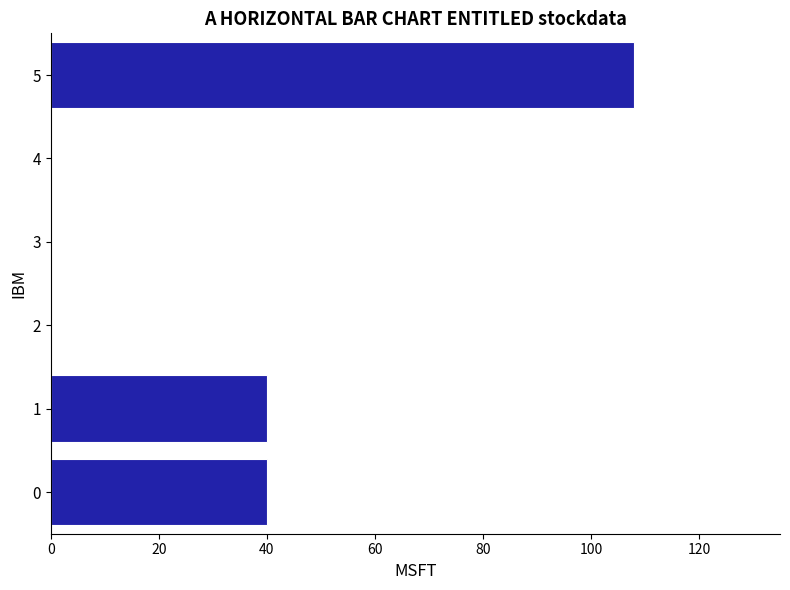

What is the sum of all values?

188